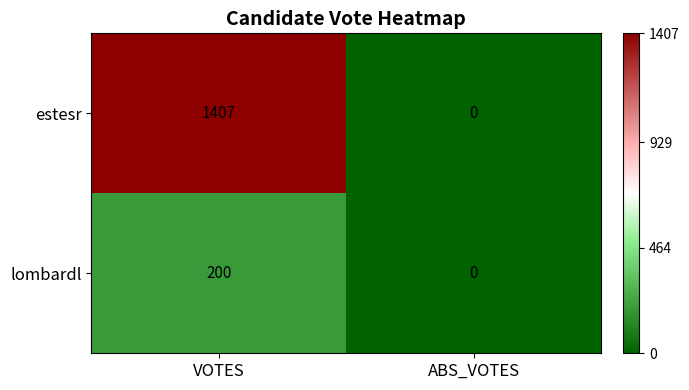

Reading right to left, list all the values displayed in this chart.

estesr: ABS_VOTES=0	VOTES=1407
lombardl: ABS_VOTES=0	VOTES=200